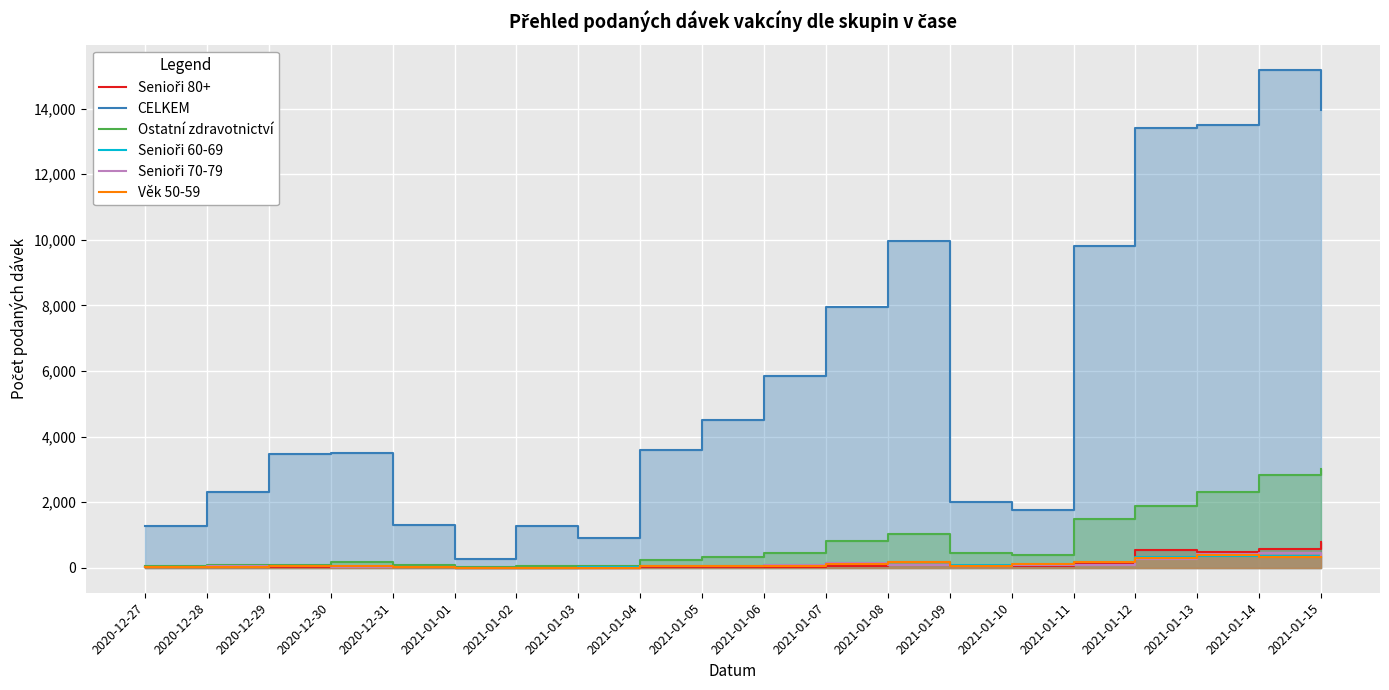

Which series has the widest spread of values?

CELKEM